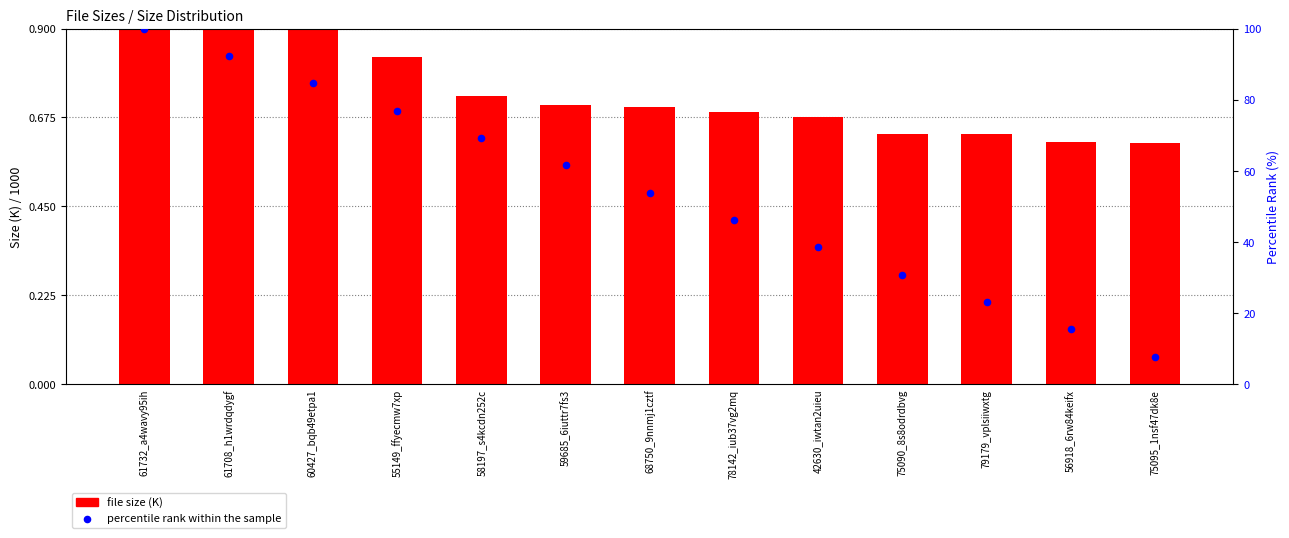

What are all the series names shown in the legend?

file size (K), percentile rank within the sample